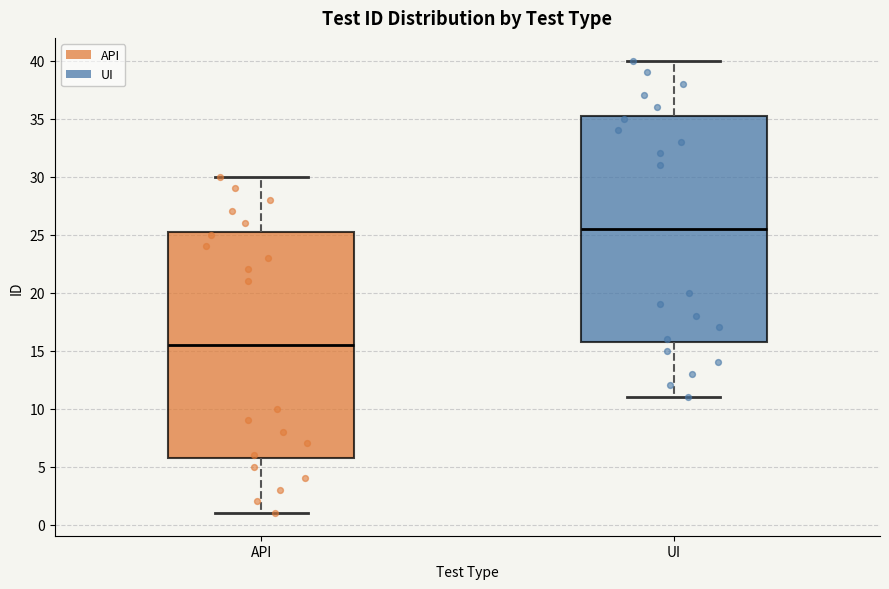

Where does the median line of the box for UI sit on the y-axis? The values are not printed on the chart, so give them approximately, as read against the axis.

25.5